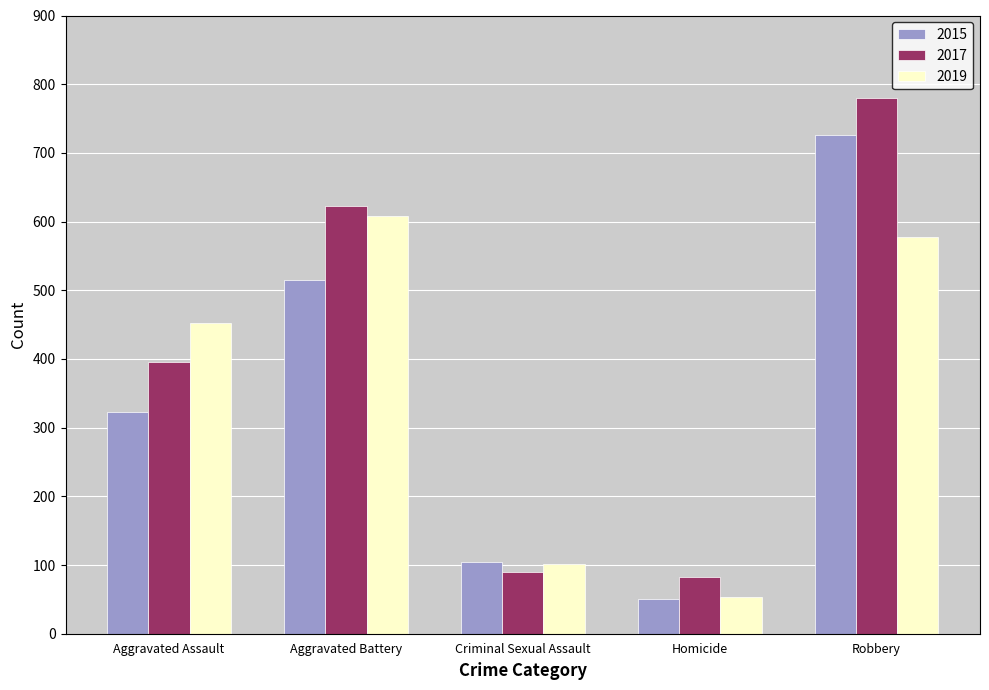

What are all the series names shown in the legend?

2015, 2017, 2019